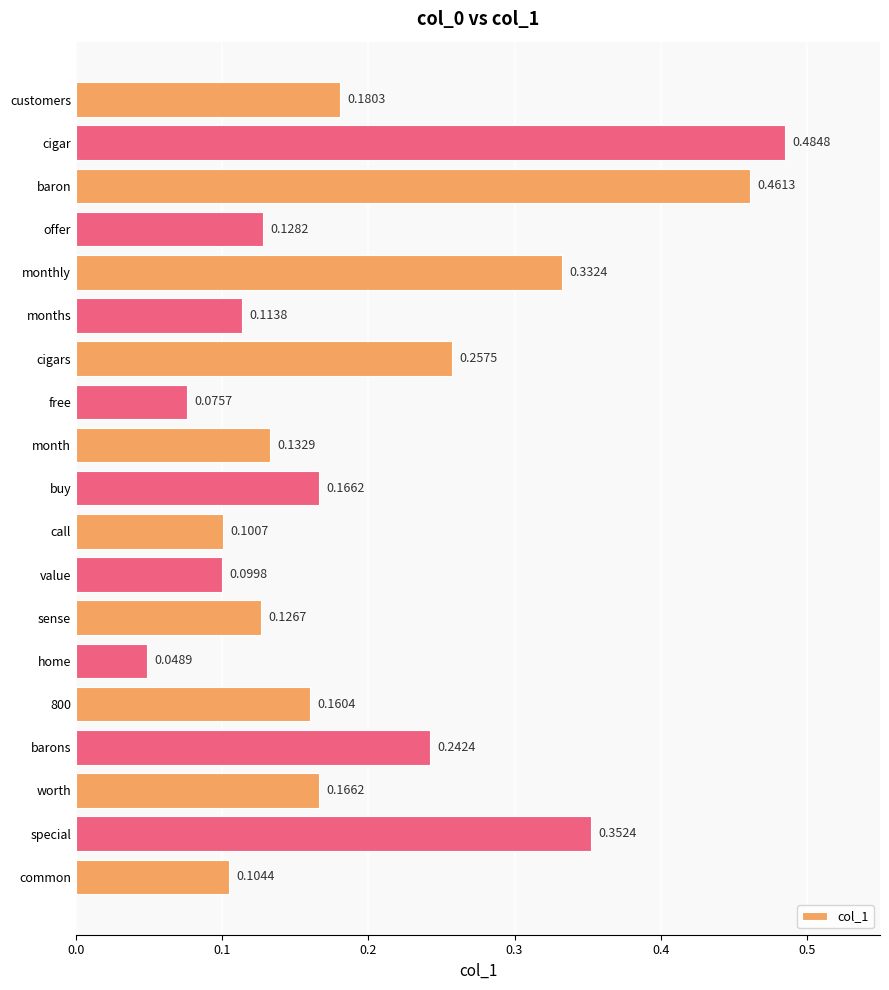

Between buy and free, which is larger?

buy